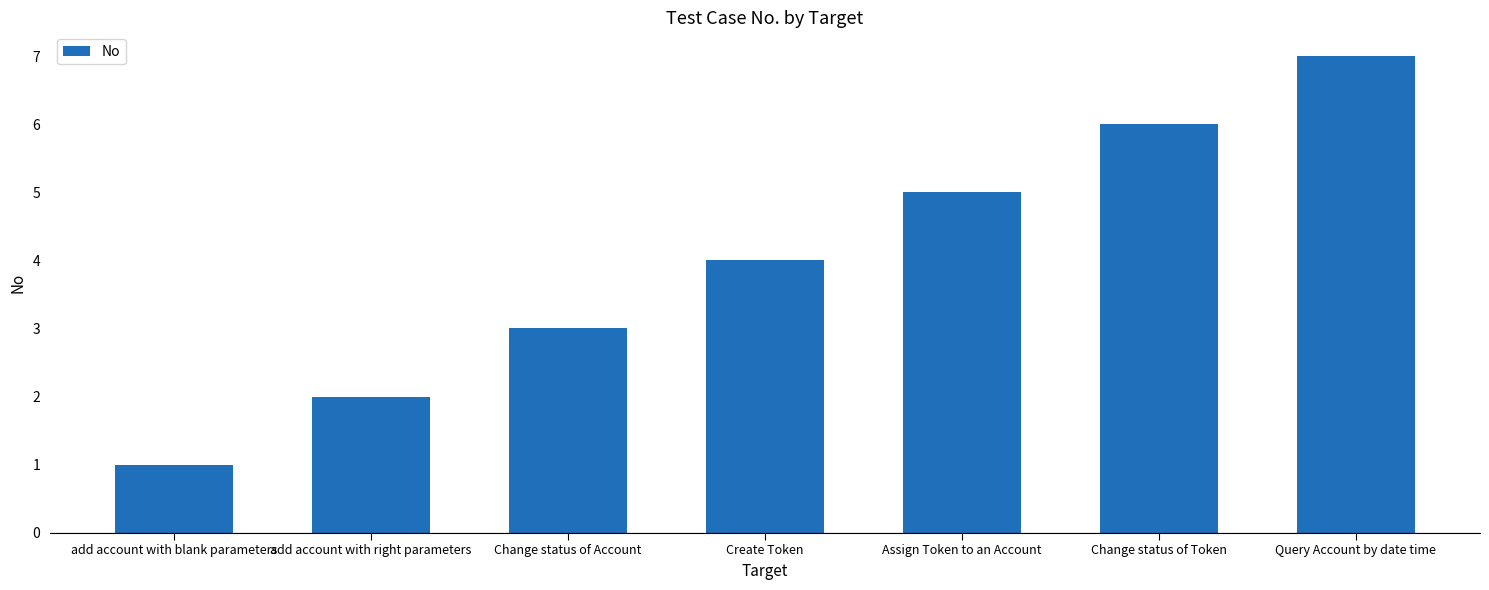

The chart shows a value of 7 at Query Account by date time. True or false?

True